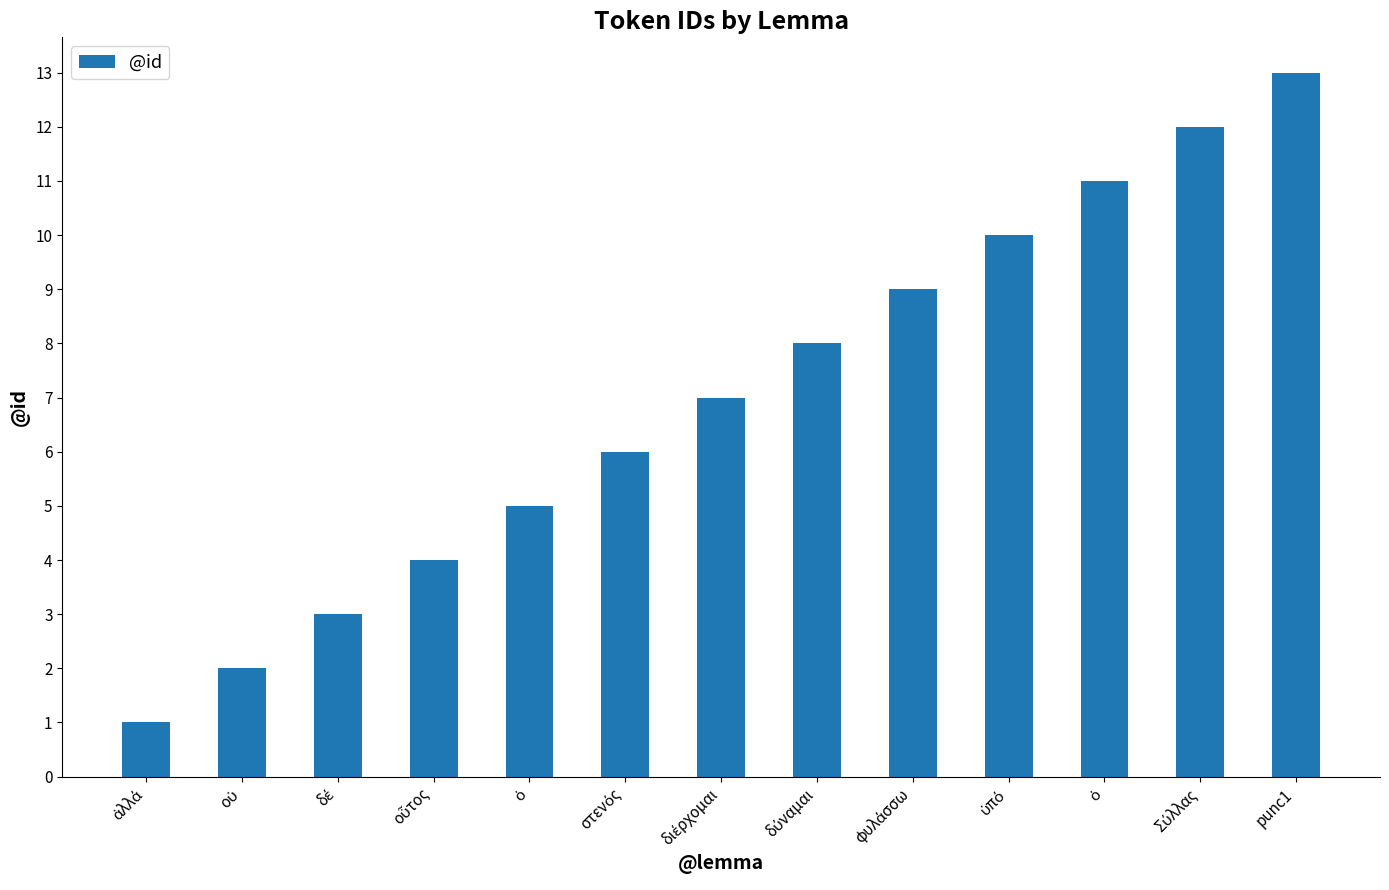

Rank the categories by value from highest to lowest.

punc1, Σύλλας, ὁ, ὑπό, φυλάσσω, δύναμαι, διέρχομαι, στενός, ὁ, οὗτος, δέ, οὐ, ἀλλά